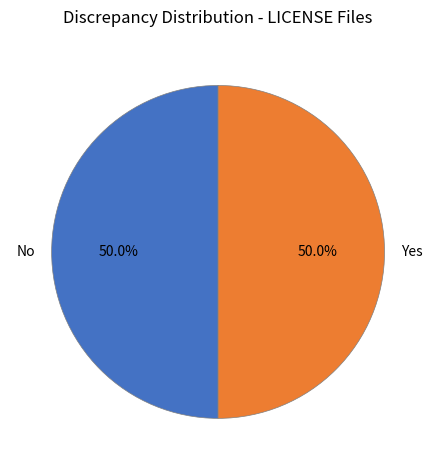

Approximately how many times larger is the value at No compared to Yes?

1.0